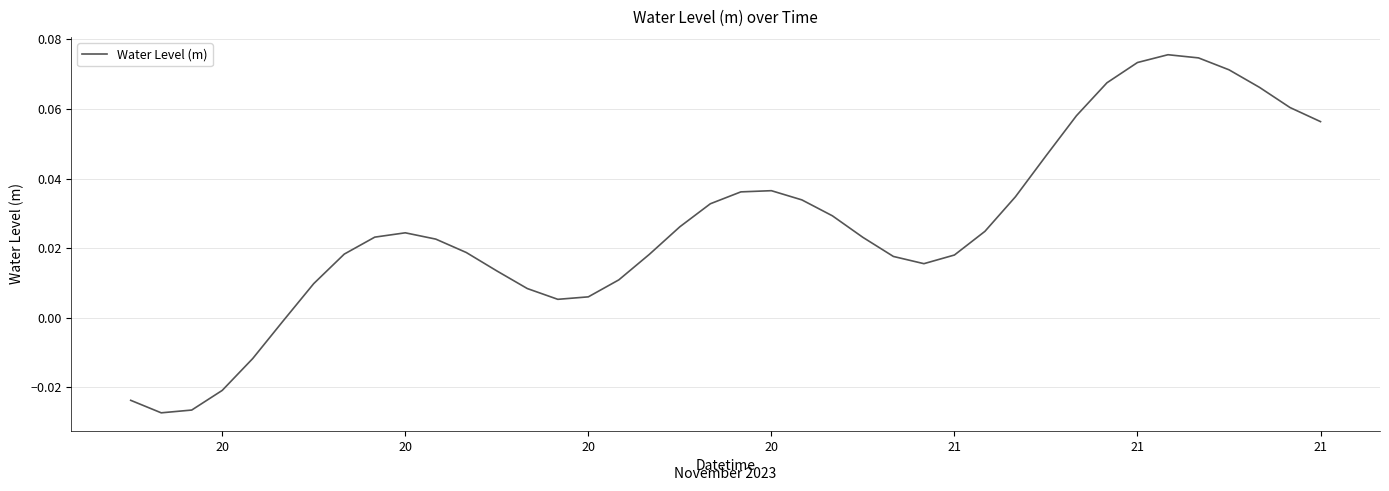

How many lines are shown in the chart?

1